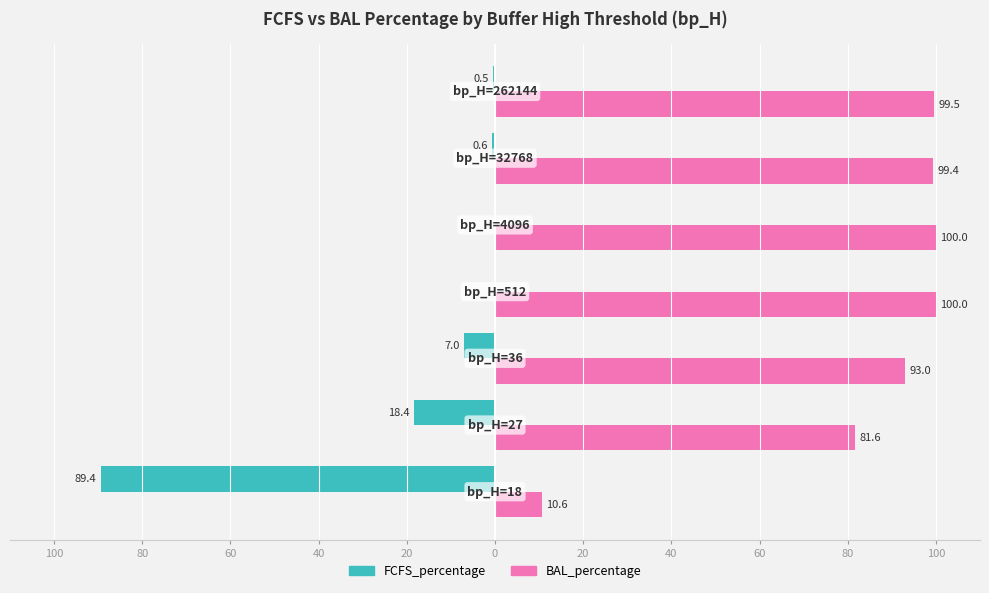

What are all the series names shown in the legend?

FCFS_percentage, BAL_percentage